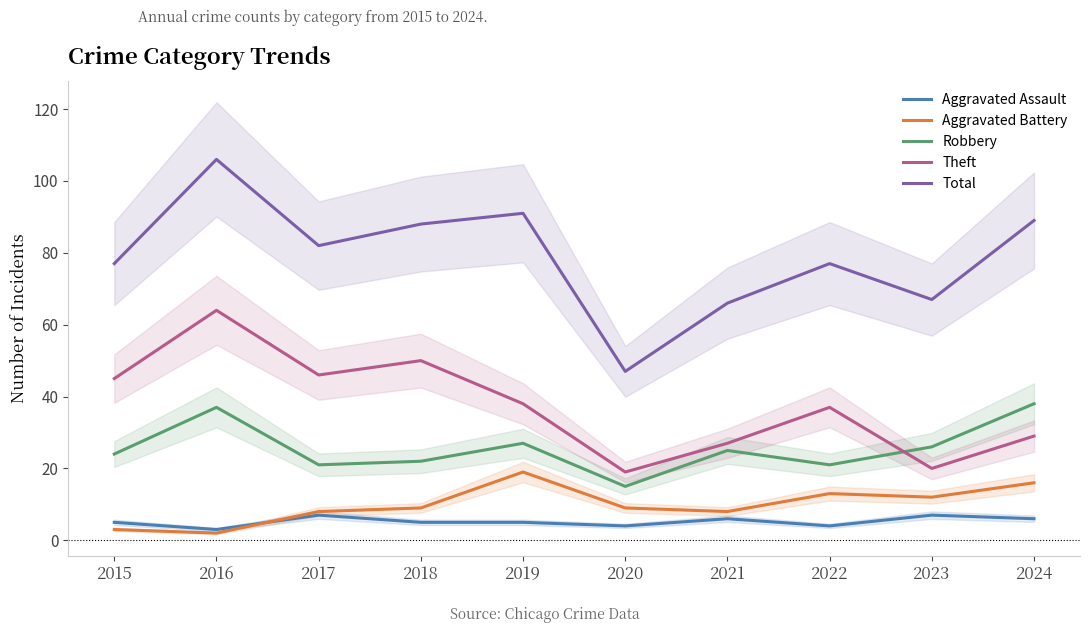

True or false: Theft has a value of 61 at 2017.

False